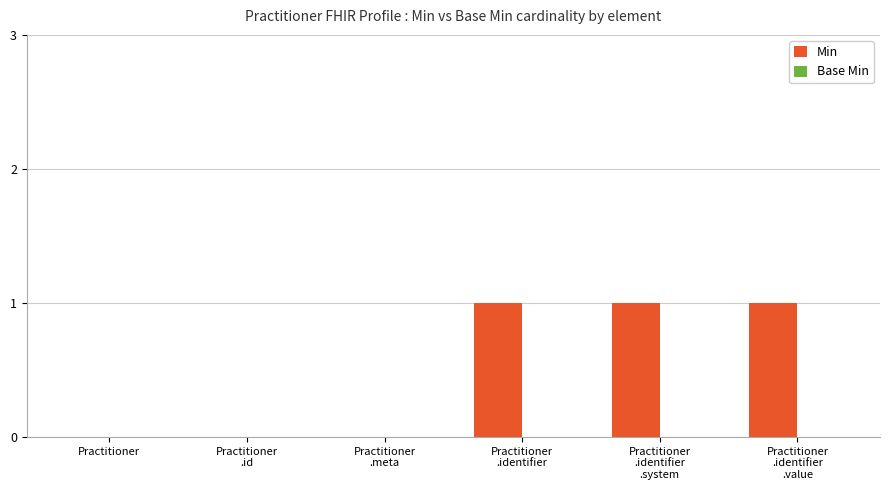

True or false: the data shows 0 at Practitioner.

True